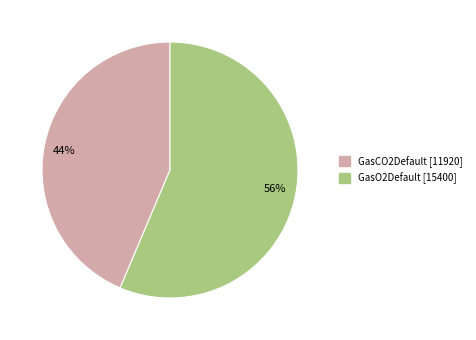

Rank the categories by value from lowest to highest.

44%, 56%